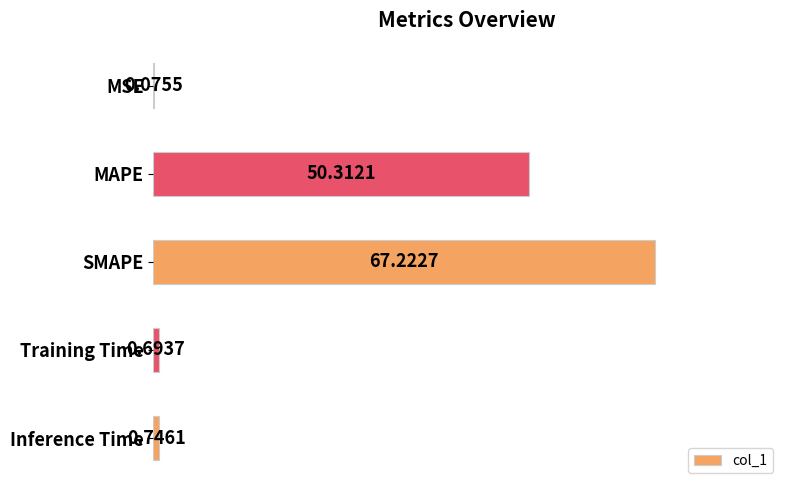

Are the bars grouped side by side (vs. stacked)?

No